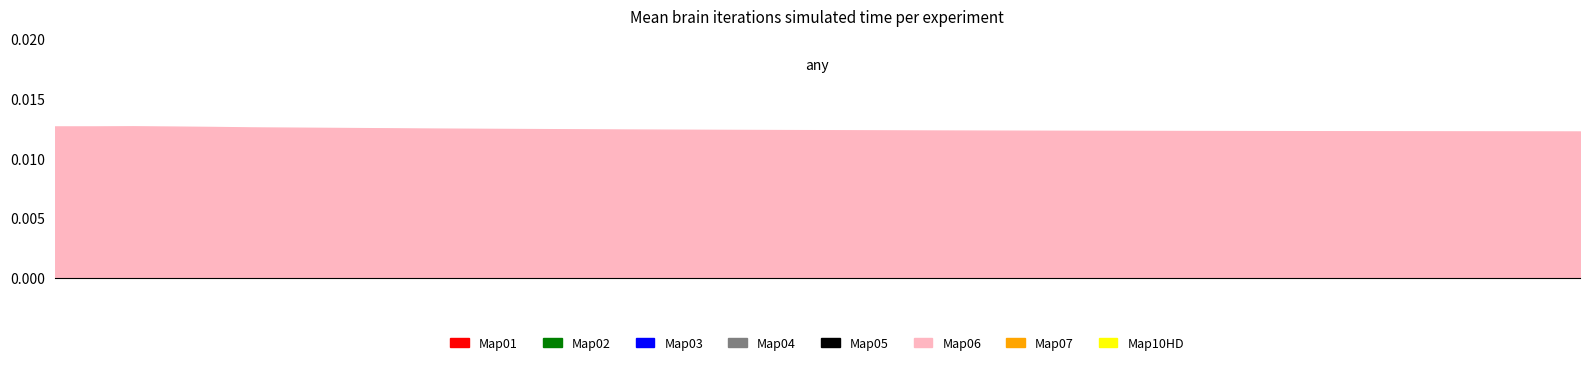

How many data points does each series have?

40